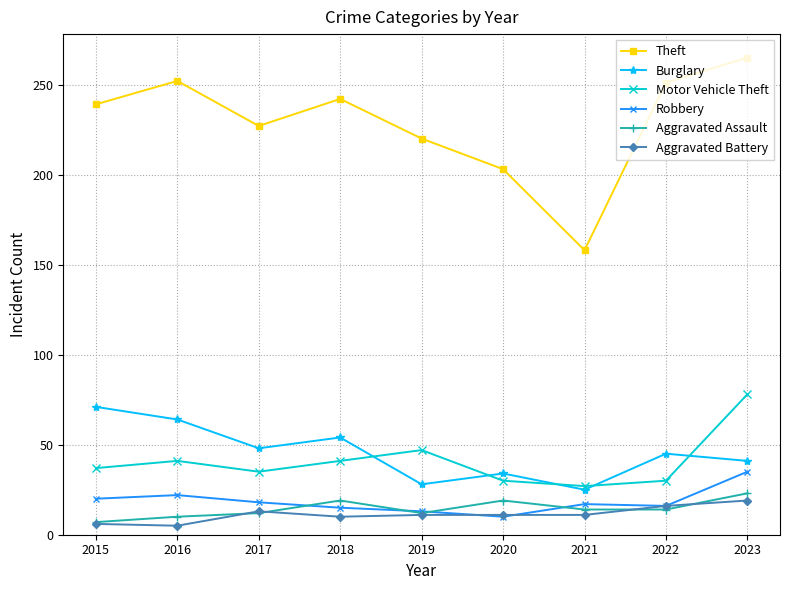

What are all the series names shown in the legend?

Theft, Burglary, Motor Vehicle Theft, Robbery, Aggravated Assault, Aggravated Battery